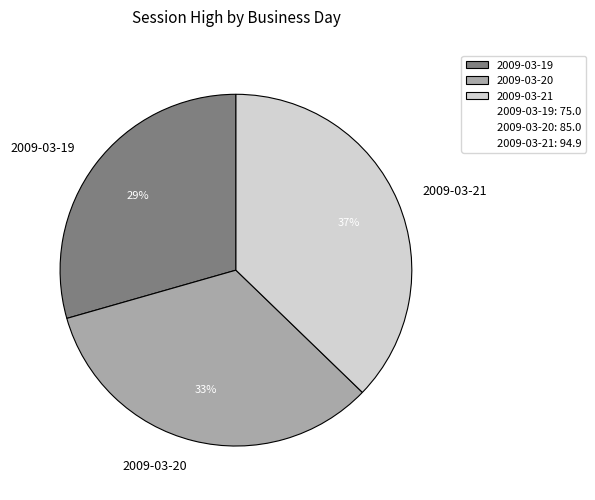

To the nearest percent, what is the average slice percentage?

33%